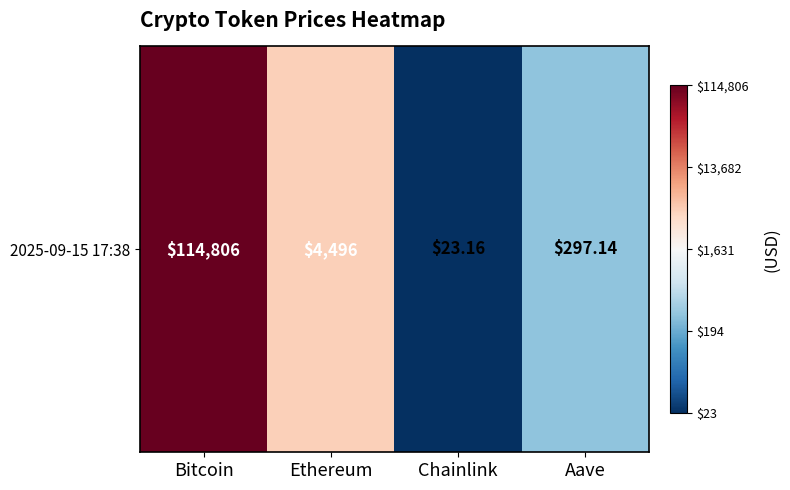

List the labels in order of value, largest first.

Bitcoin, Ethereum, Aave, Chainlink